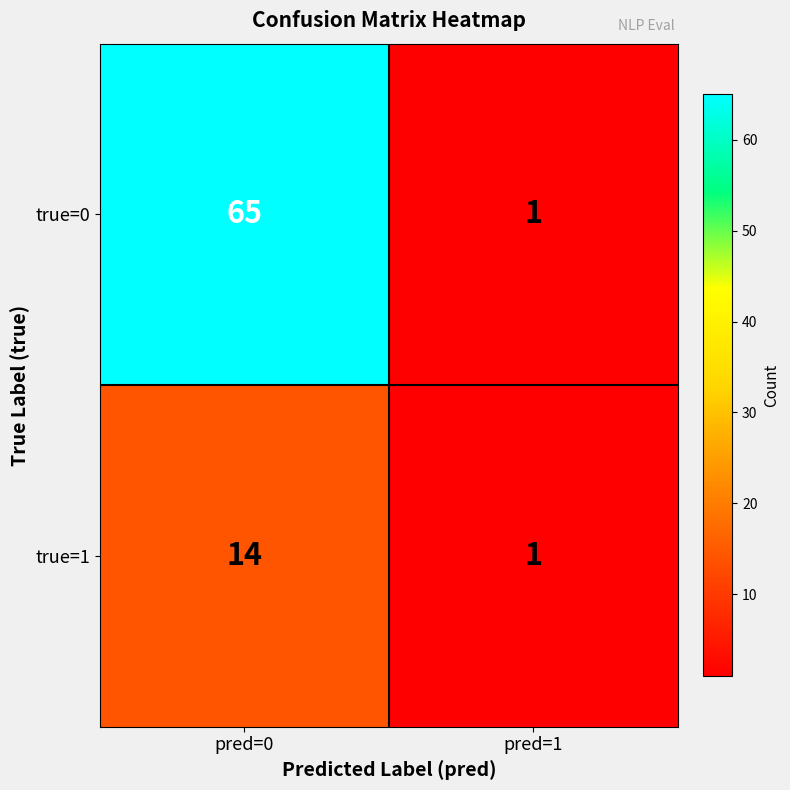

What is the maximum value for true=0?

65